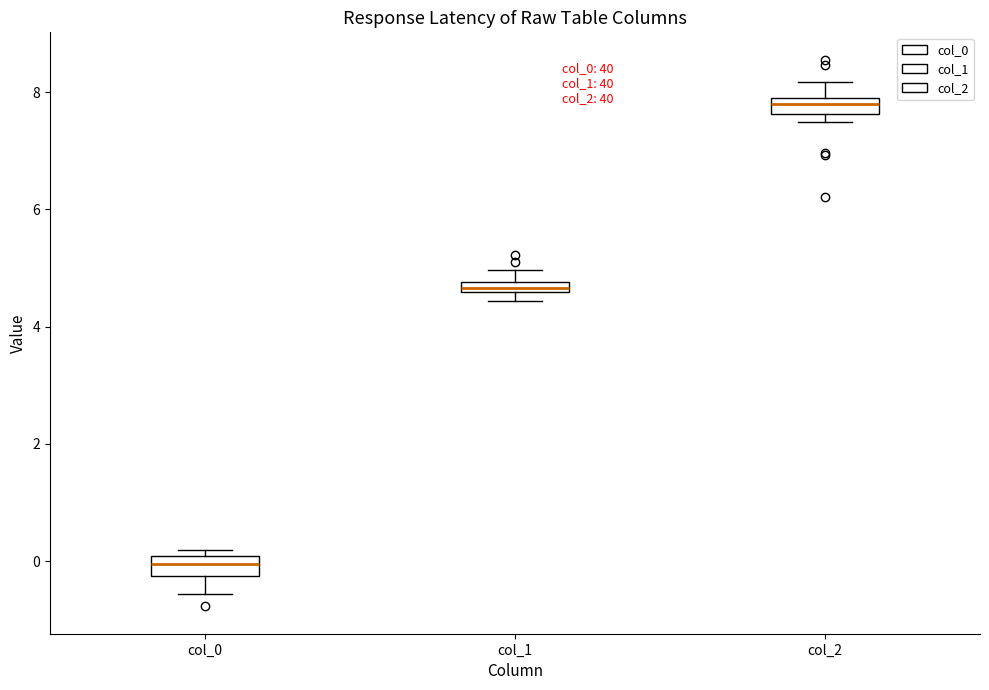

Which box has the highest median line?

col_2